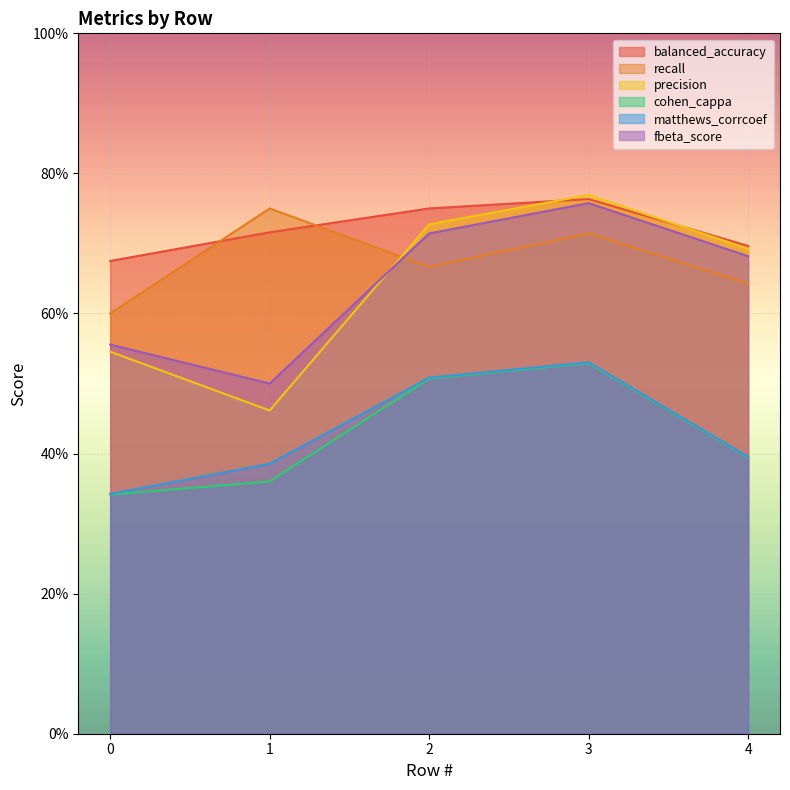

Between 1 and 3, which is larger?

3